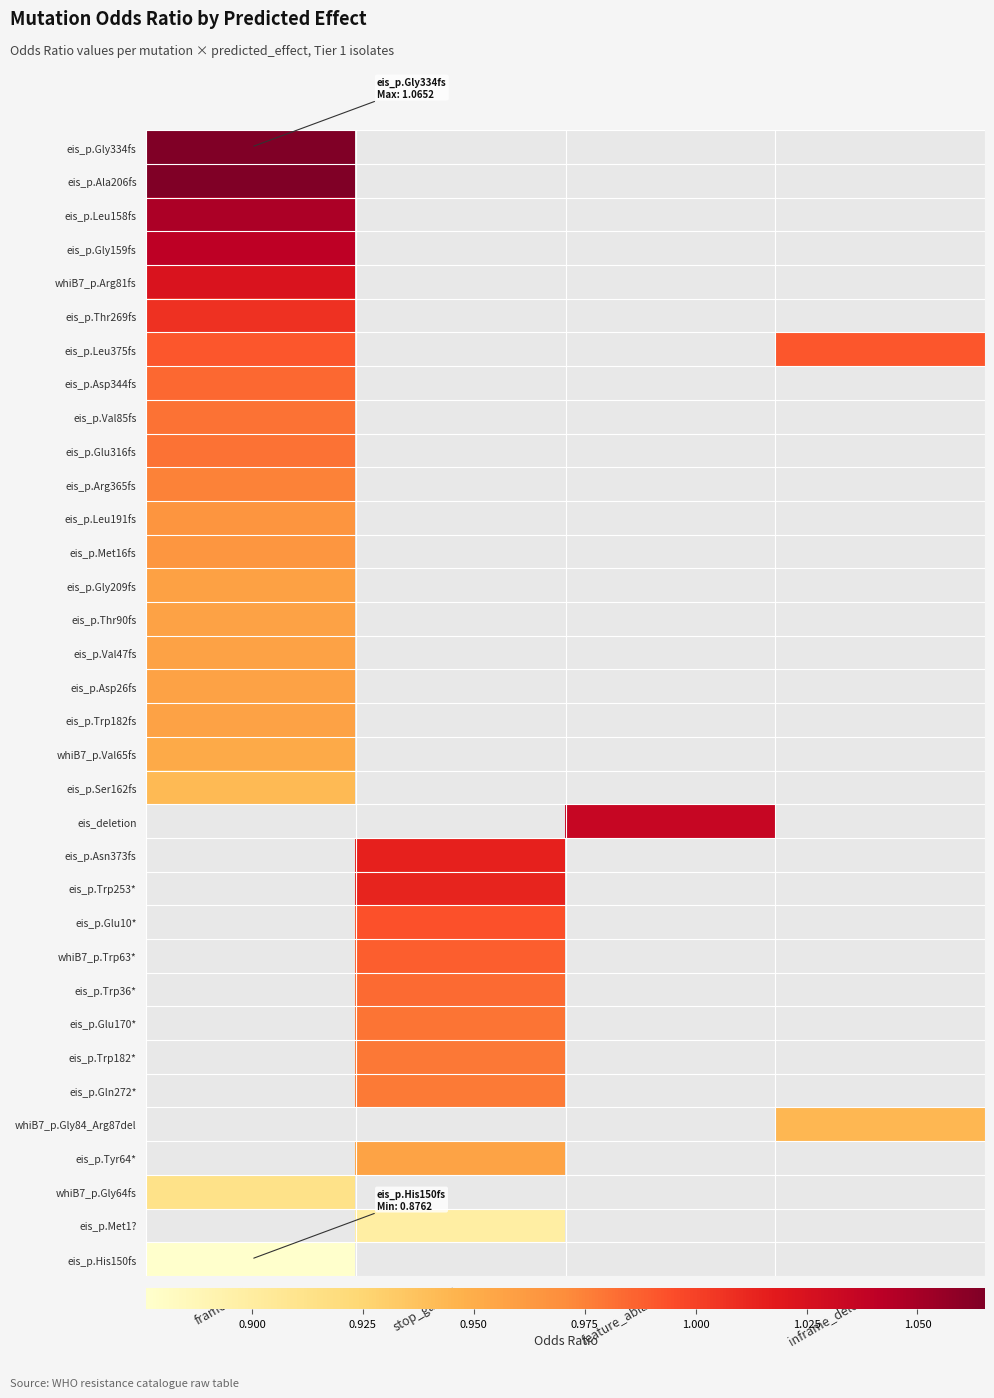

Count the number of categories in the chart.

4